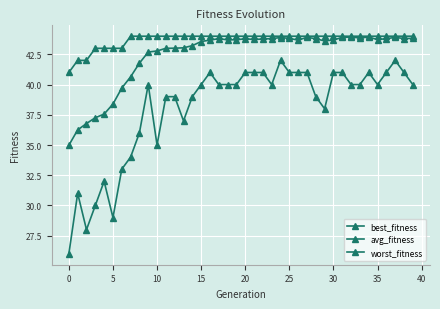

How many distinct data groups are displayed?

3